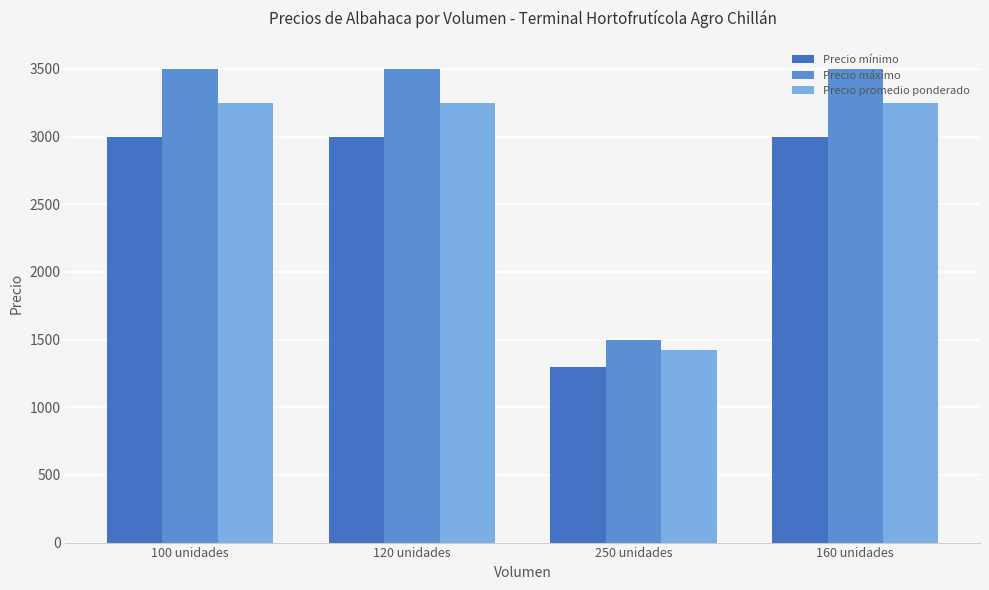

What is the total value across all series at 160 unidades?

9750